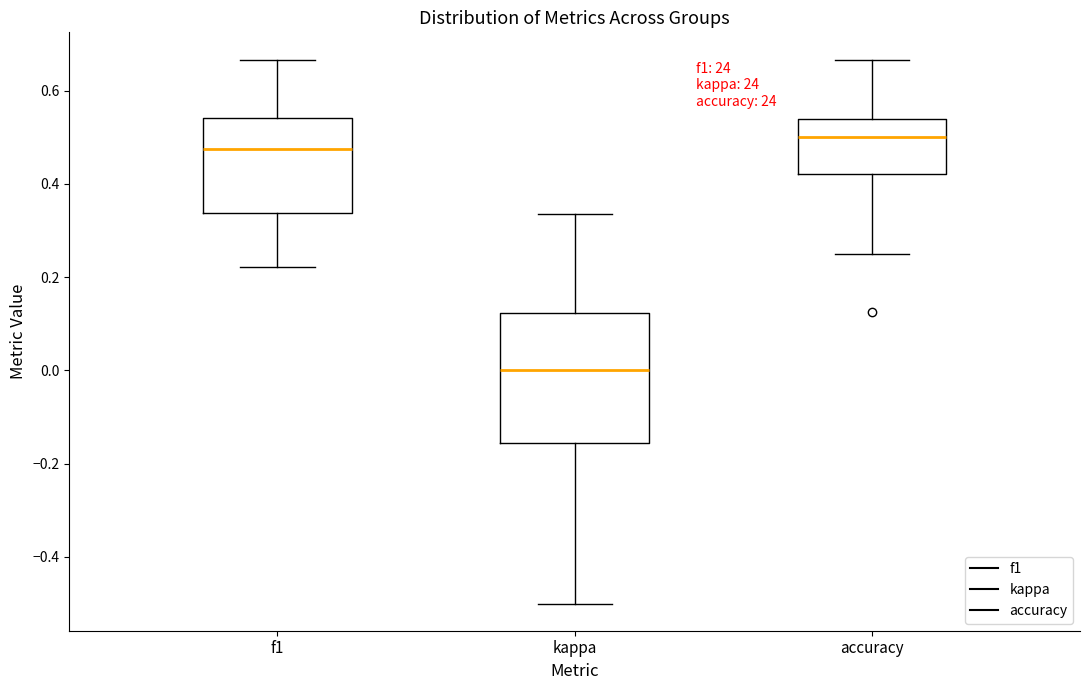

Reading left to right, read every box against the y-axis: the position of its median line, the range the box covers, and the ends of its whiskers. The values are not printed on the chart, so give them approximately, as read against the axis.

f1: median 0.48, box 0.34 to 0.54, whiskers 0.22 to 0.66
kappa: median 0.00, box -0.16 to 0.12, whiskers -0.50 to 0.34
accuracy: median 0.50, box 0.42 to 0.54, whiskers 0.26 to 0.66